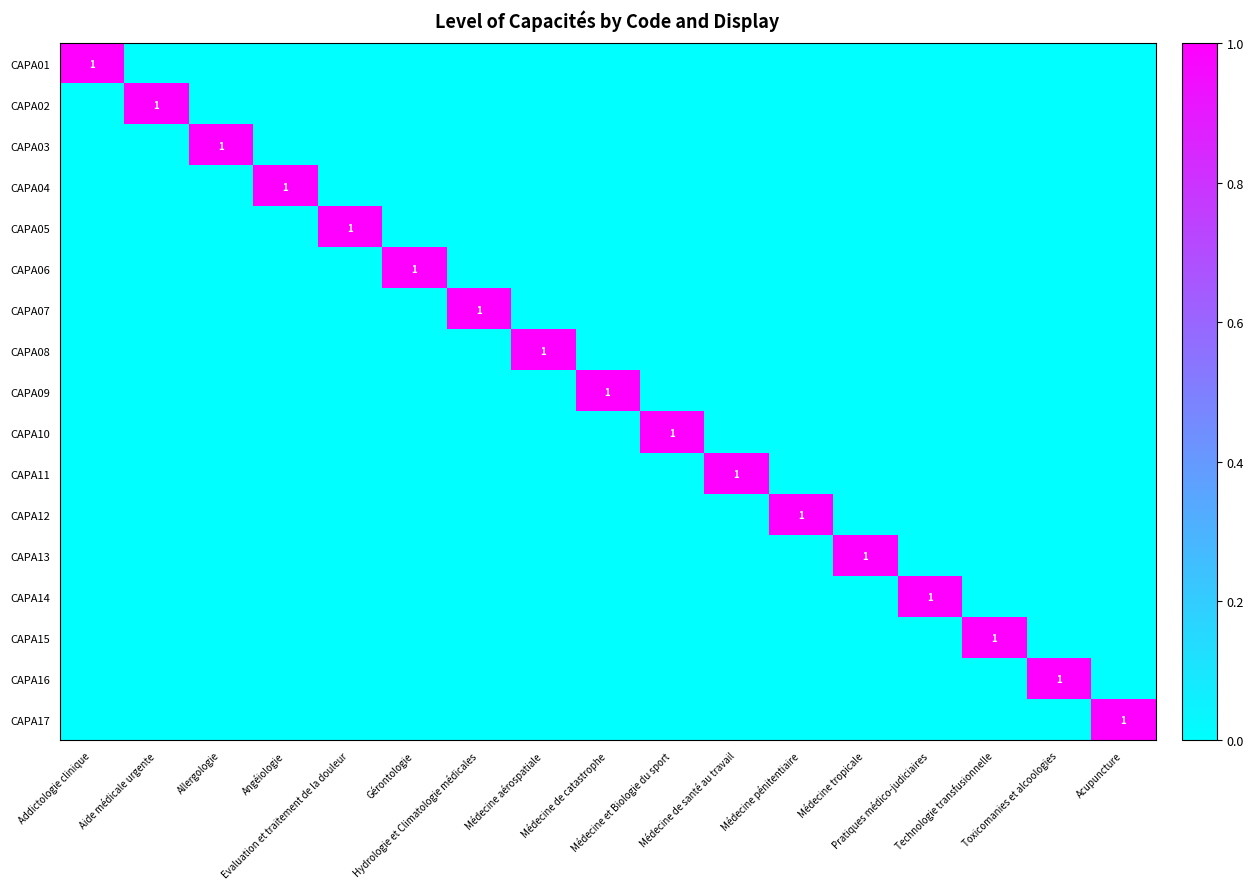

At which category is the sum across all series the highest?

Addictologie clinique